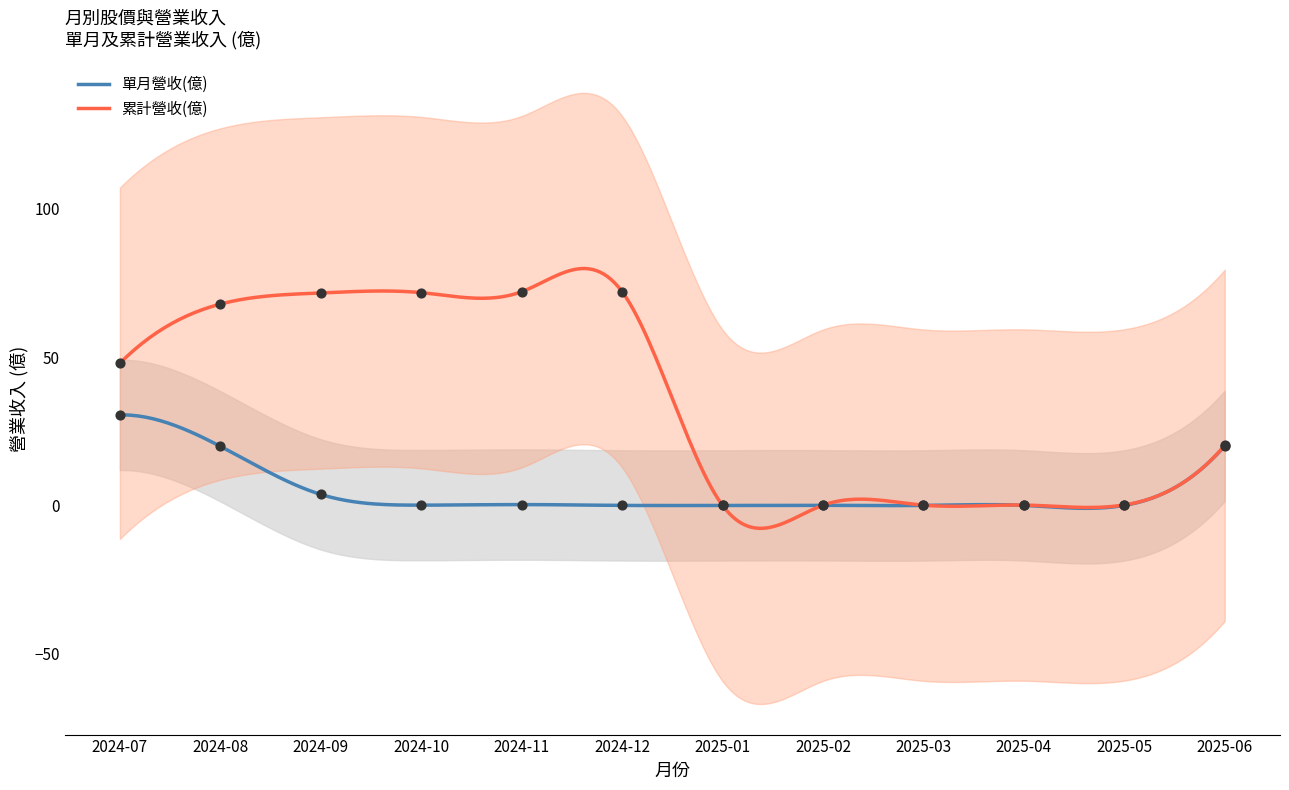

What is the change in value from 2024-10 to 2024-12?

+0.3